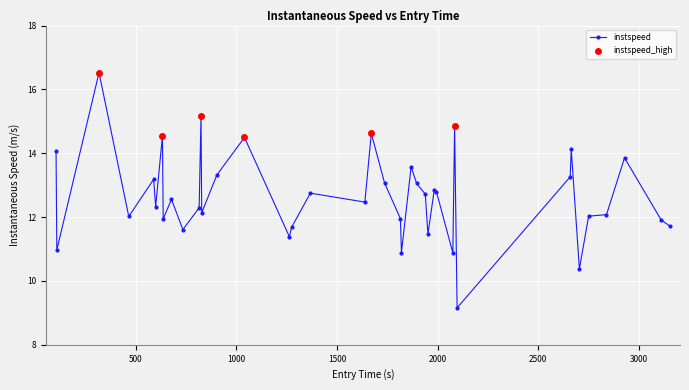

True or false: the data has more than 0 interior local peaks.

True